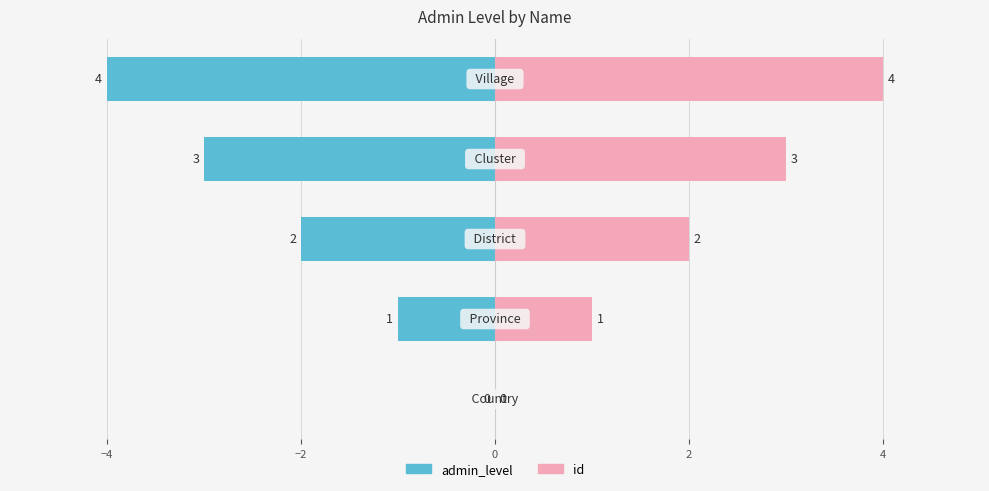

How many bars are there in each group?

2